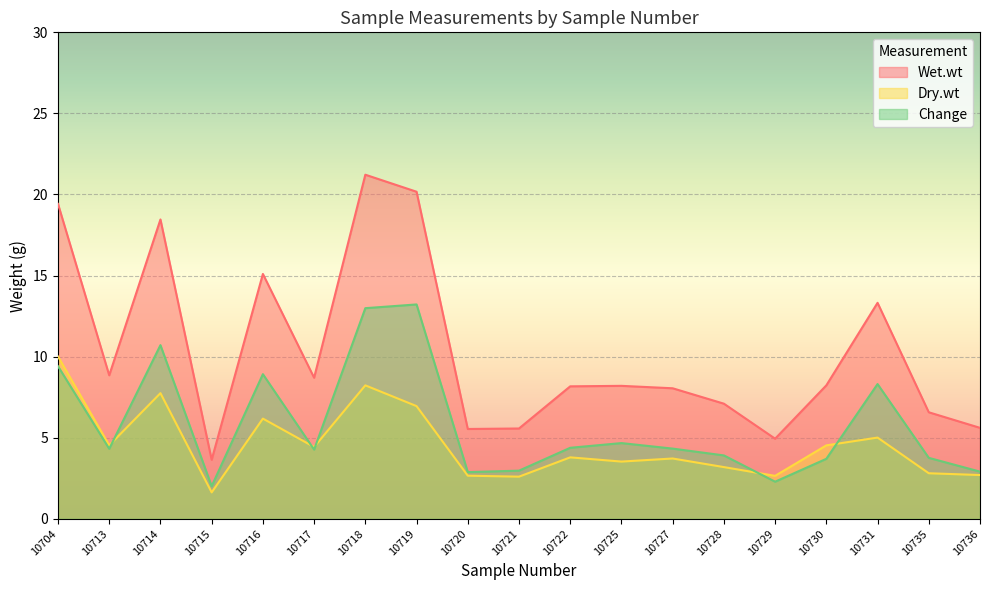

Reading left to right, what are all the values shown in this chart?

Wet.wt: 10704=19.4	10713=8.8	10714=18.5	10715=3.6	10716=15.1	10717=8.7	10718=21.2	10719=20.2	10720=5.5	10721=5.6	10722=8.2	10725=8.2	10727=8.1	10728=7.1	10729=4.9	10730=8.2	10731=13.3	10735=6.6	10736=5.6
Dry.wt: 10704=10.0	10713=4.5	10714=7.8	10715=1.6	10716=6.2	10717=4.4	10718=8.2	10719=7.0	10720=2.7	10721=2.6	10722=3.8	10725=3.5	10727=3.7	10728=3.2	10729=2.6	10730=4.5	10731=5.0	10735=2.8	10736=2.7
Change: 10704=9.4	10713=4.3	10714=10.7	10715=2.0	10716=8.9	10717=4.3	10718=13.0	10719=13.2	10720=2.9	10721=3.0	10722=4.4	10725=4.7	10727=4.3	10728=3.9	10729=2.3	10730=3.7	10731=8.3	10735=3.8	10736=2.9